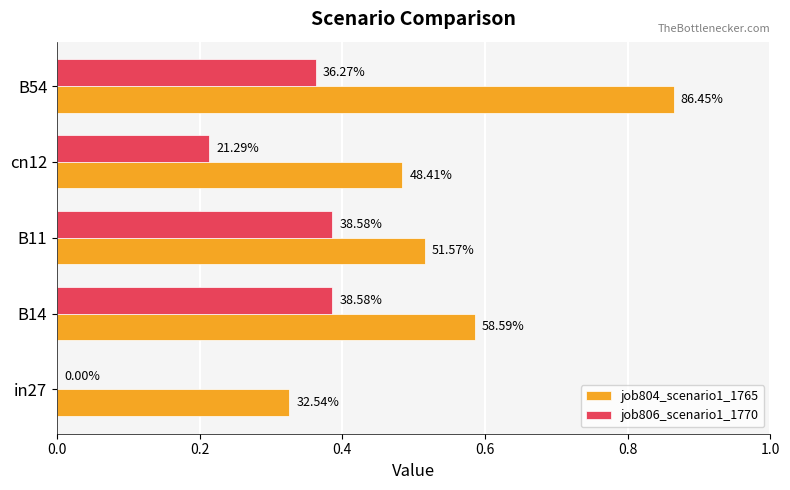

What are all the series names shown in the legend?

job804_scenario1_1765, job806_scenario1_1770